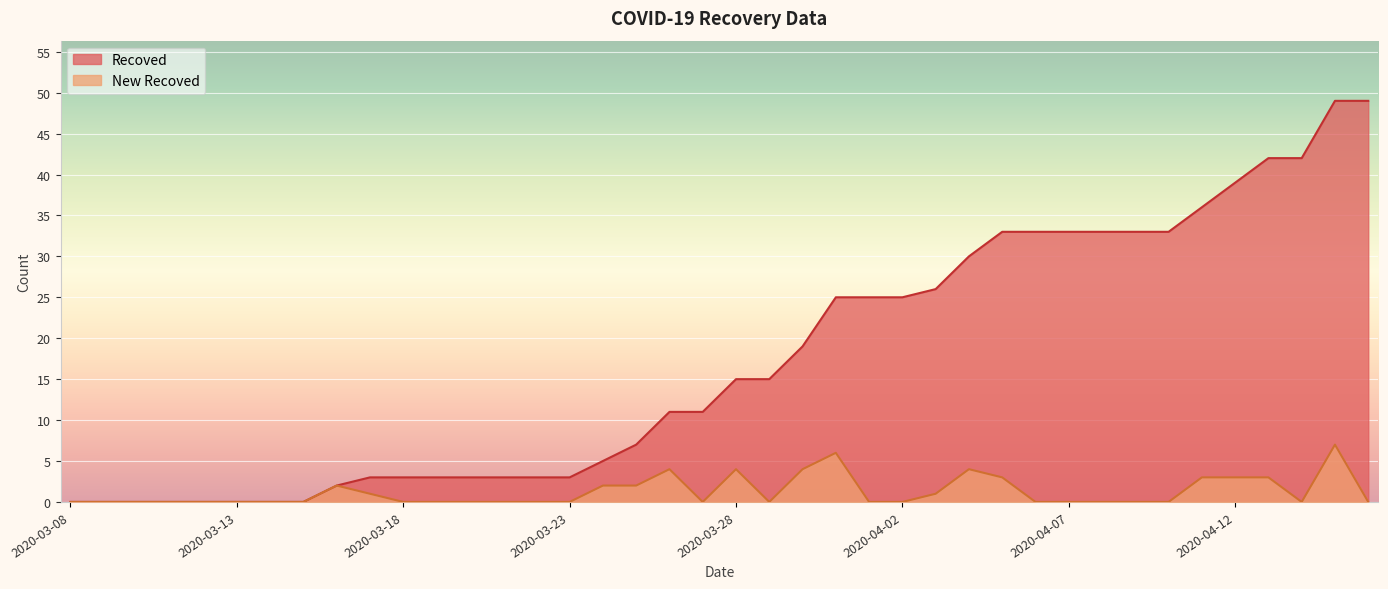

Reading left to right, transcribe all the data shown in this chart.

Recoved: 0	0	0	0	0	0	0	0	2	3	3	3	3	3	3	3	5	7	11	11	15	15	19	25	25	25	26	30	33	33	33	33	33	33	36	39	42	42	49	49
New Recoved: 0	0	0	0	0	0	0	0	2	1	0	0	0	0	0	0	2	2	4	0	4	0	4	6	0	0	1	4	3	0	0	0	0	0	3	3	3	0	7	0